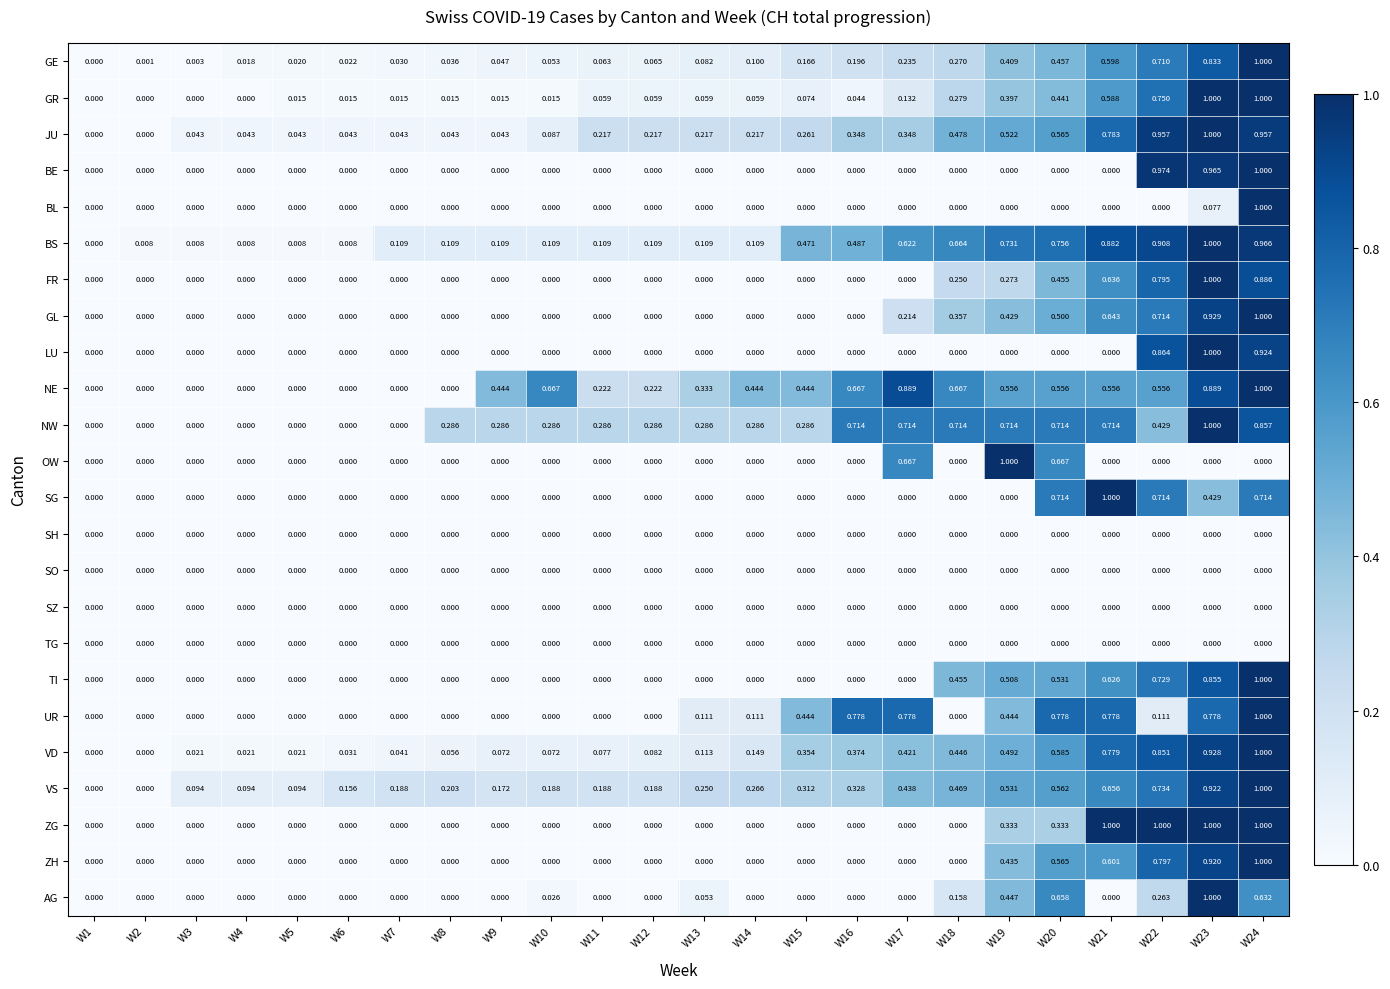

Which series changed the most between W5 and W15?

BS